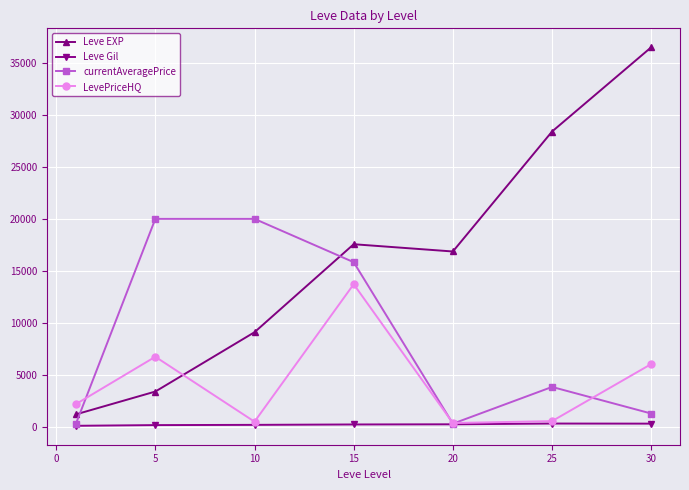

How many intersections are there between Leve EXP and LevePriceHQ?

1